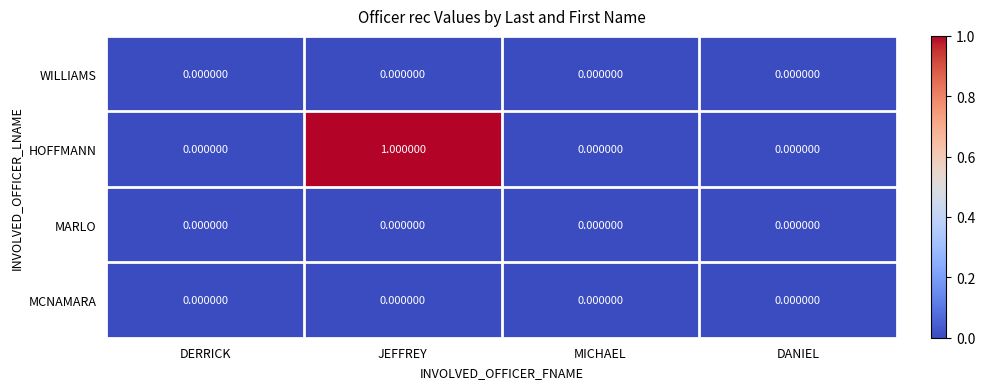

Which category has the highest value across all series?

JEFFREY